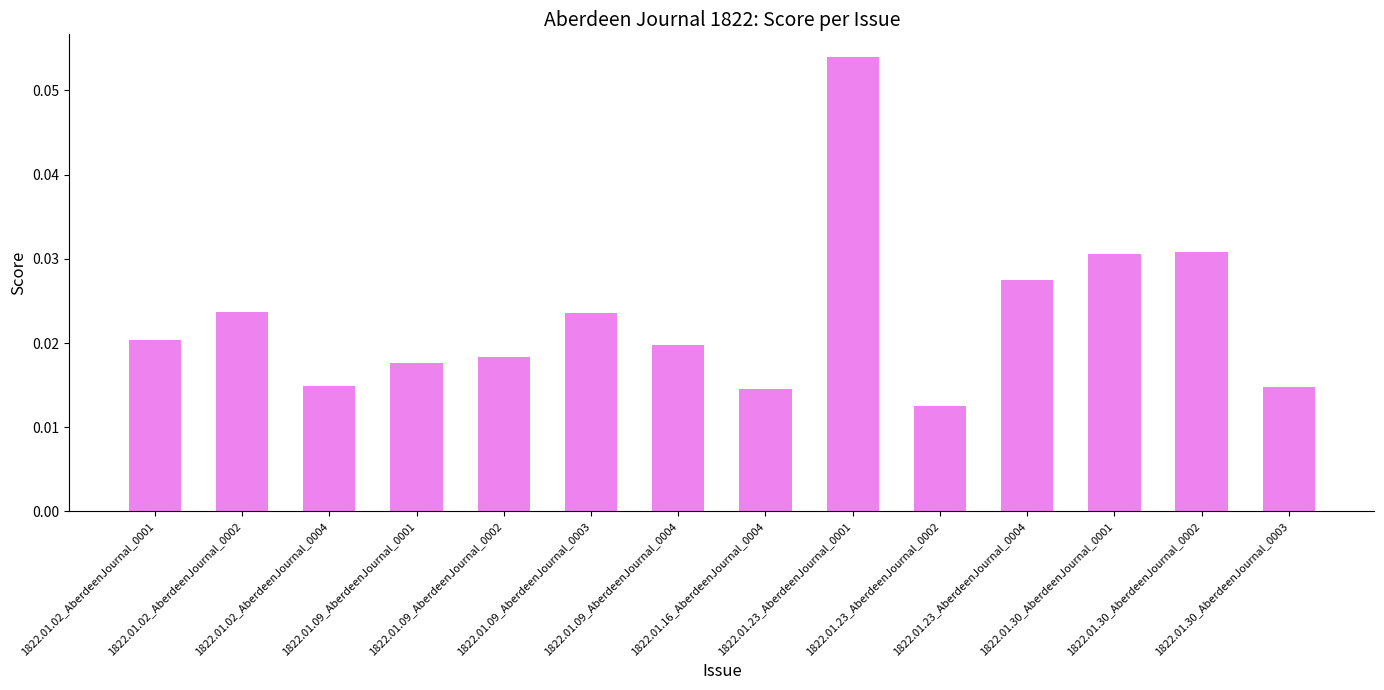

Are the bars horizontal?

No